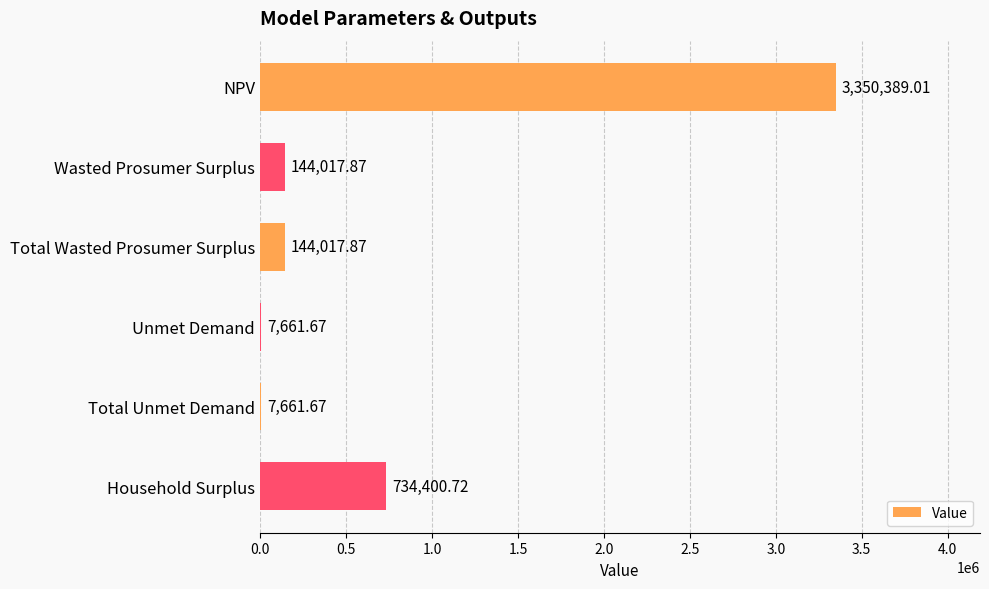

At which category does the chart reach its peak across all series?

NPV